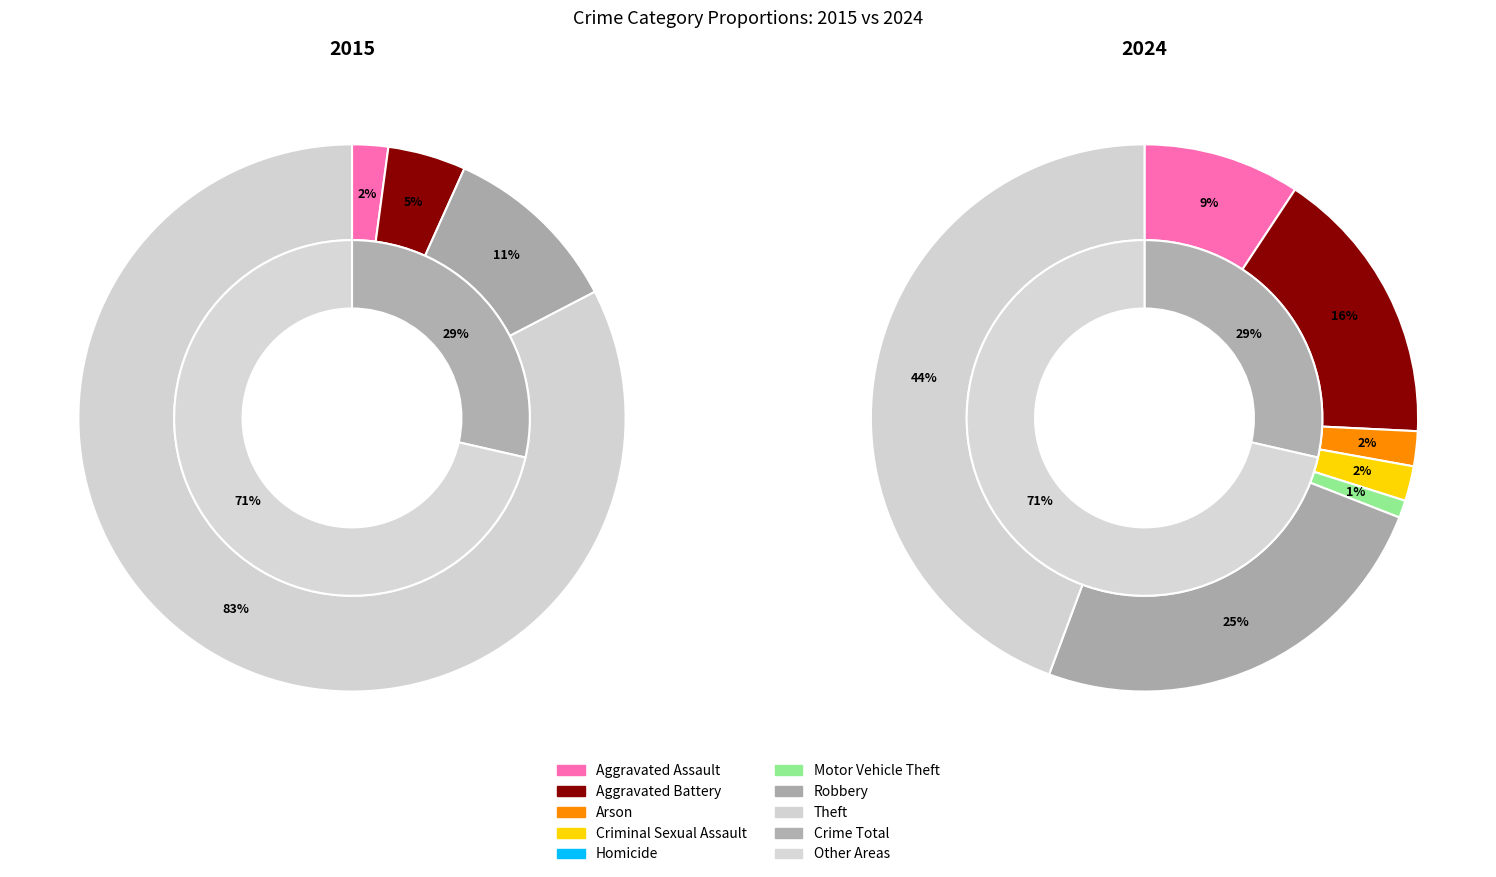

To the nearest percent, what is the average slice percentage?

12%